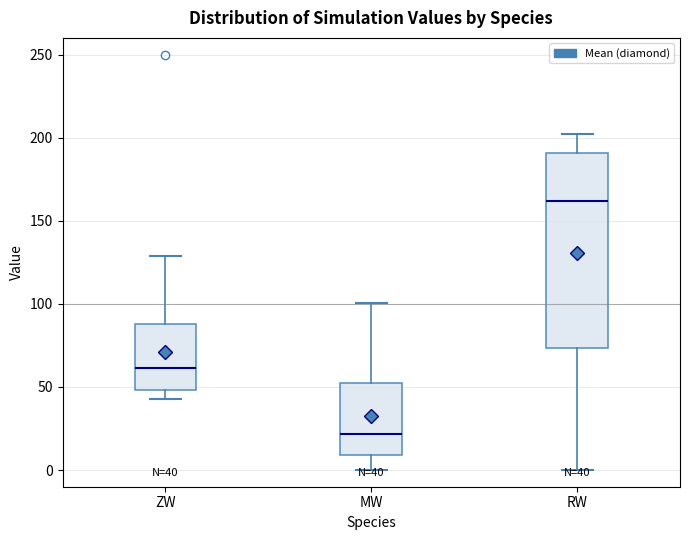

Which box is the tallest, from its lower edge to its upper edge?

RW